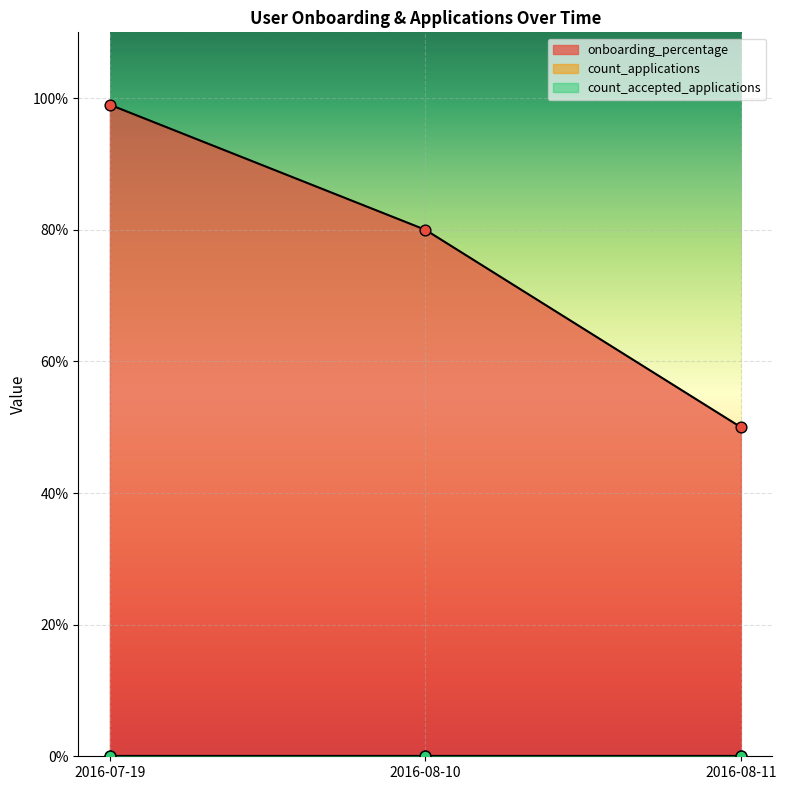

Which series has the largest Y range (max minus min)?

onboarding_percentage